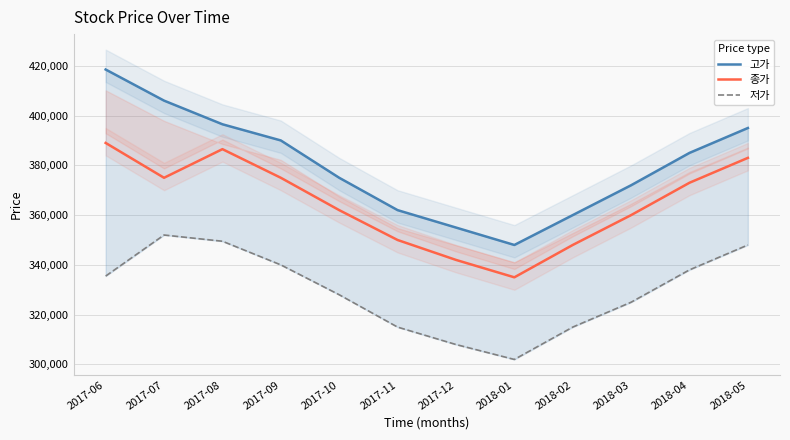

Is the value of 종가 at 2017-12 greater than the value of 저가 at 2017-06?

Yes